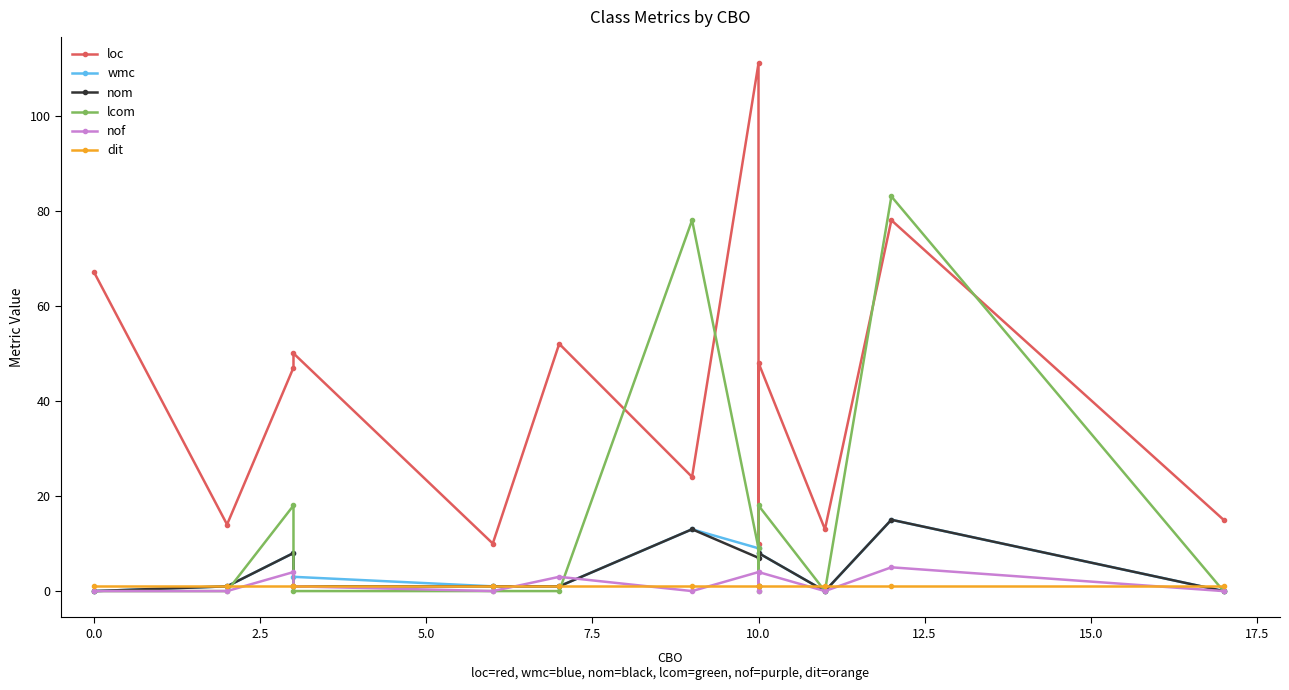

The value of lcom at 12.5 is 113. True or false?

False